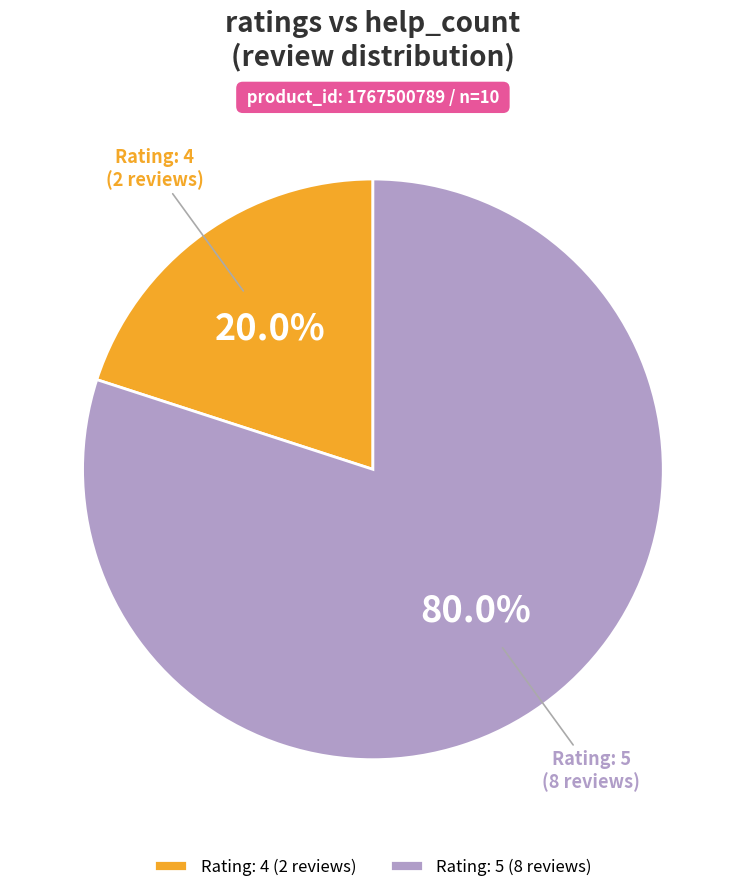

Is there a majority slice in this chart?

Yes